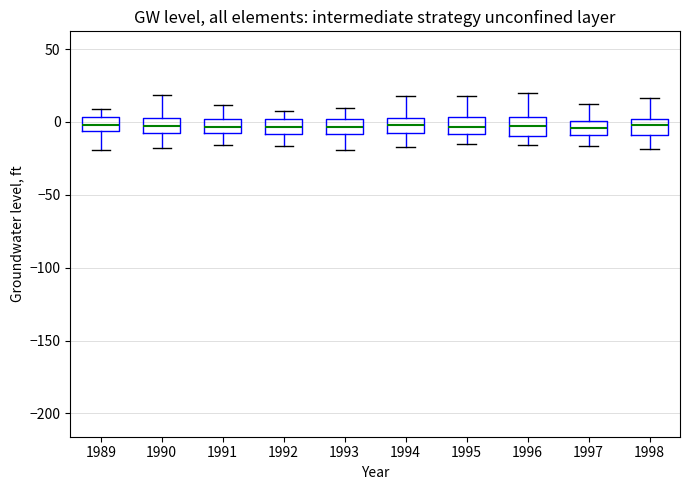

Where does the median line of the box at x = 1989 sit on the y-axis? The values are not printed on the chart, so give them approximately, as read against the axis.

0